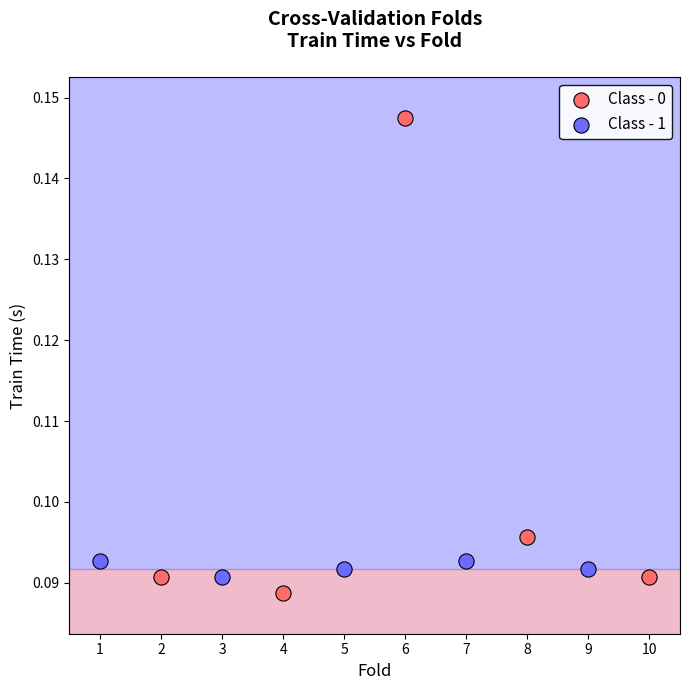

Which series contains the highest Y value?

Class - 0